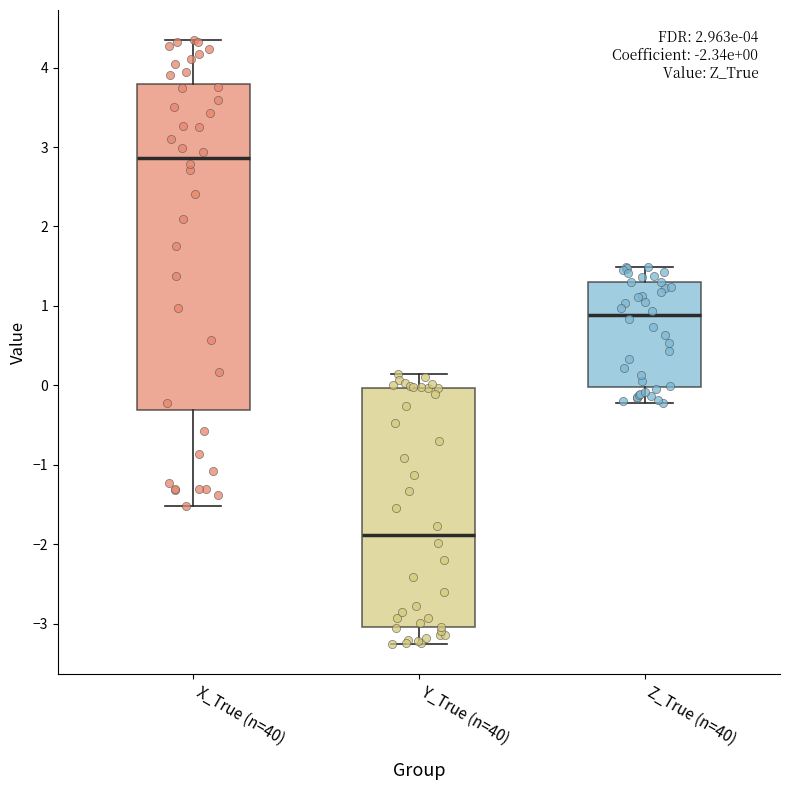

Which box's median line is the highest?

X_True (n=40)